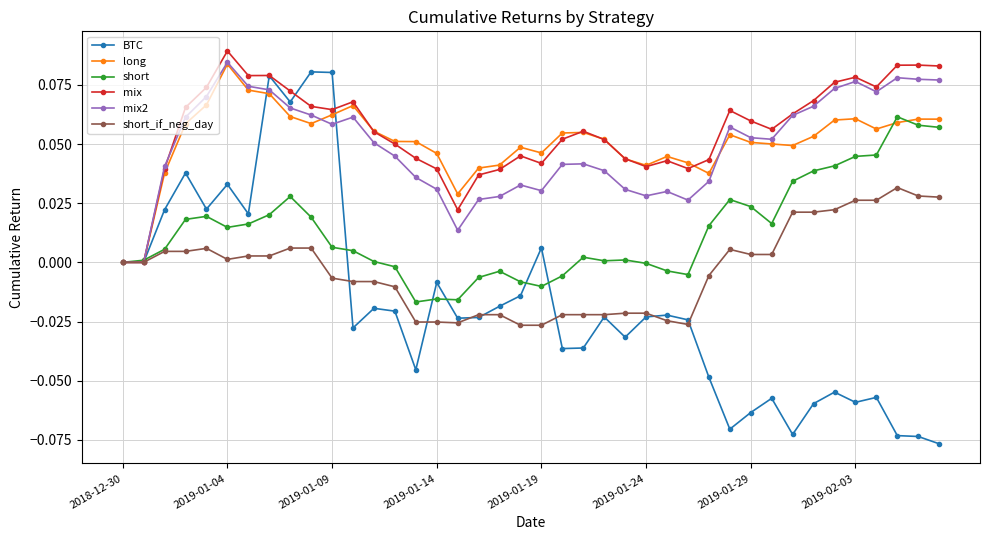

Count the number of categories in the chart.

40